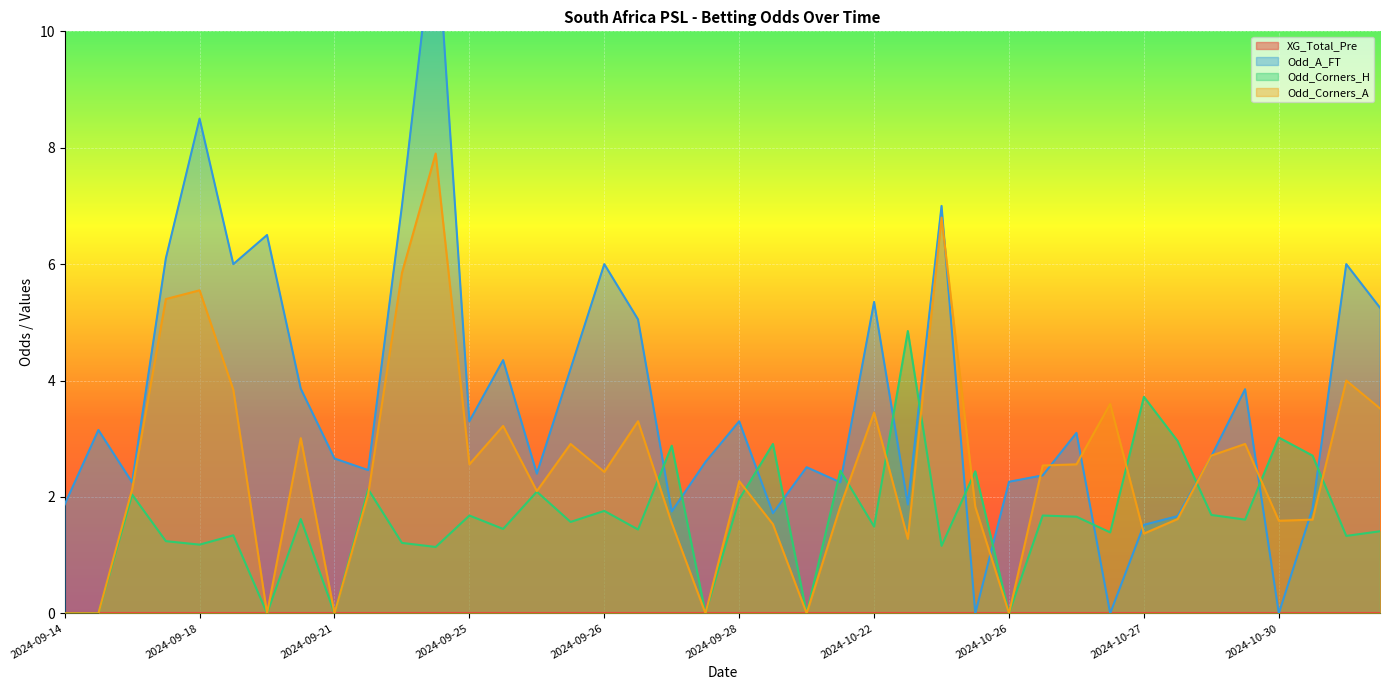

The Odd_Corners_A series shows 3.5 at 2024-09-21. True or false?

False